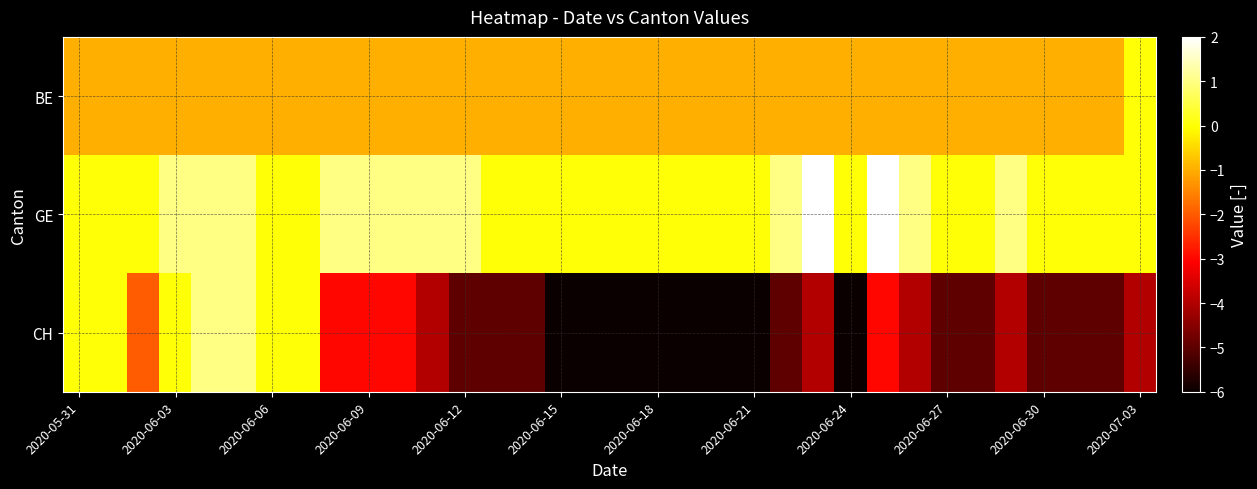

Reading right to left, transcribe all the data shown in this chart.

BE: 0	-1	-1	-1	-1	-1	-1	-1	-1	-1	-1	-1	-1	-1	-1	-1	-1	-1	-1	-1	-1	-1	-1	-1	-1	-1	-1	-1	-1	-1	-1	-1	-1	-1
GE: 0	0	0	0	1	0	0	1	2	0	2	1	0	0	0	0	0	0	0	0	0	1	1	1	1	1	0	0	1	1	1	0	0	0
CH: -4	-5	-5	-5	-4	-5	-5	-4	-3	-6	-4	-5	-6	-6	-6	-6	-6	-6	-6	-5	-5	-5	-4	-3	-3	-3	0	0	1	1	0	-2	0	0